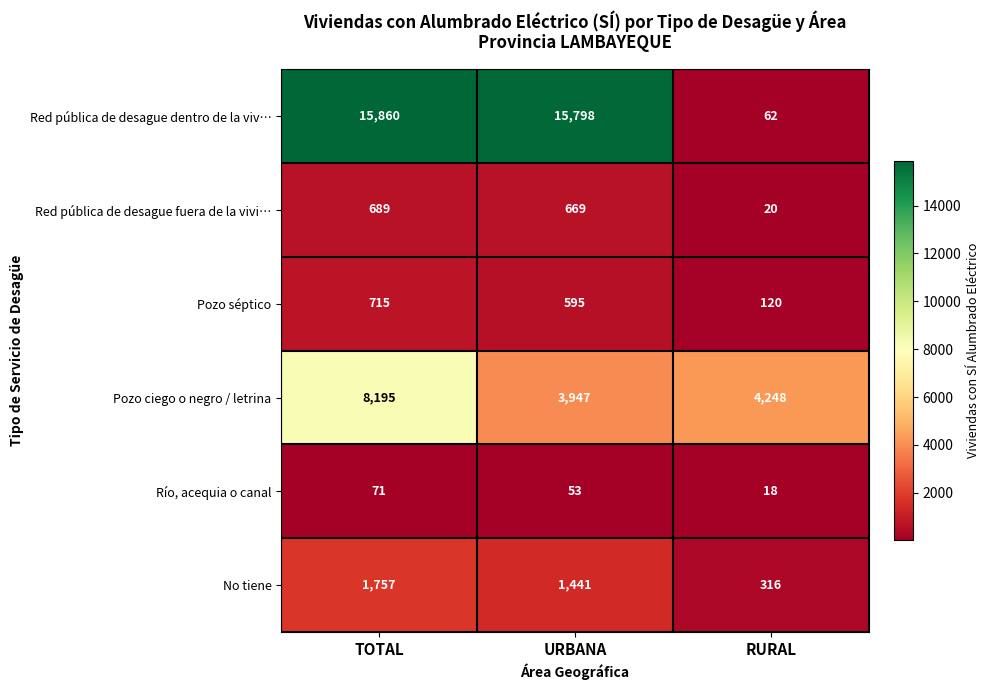

Read the Pozo ciego o negro / letrina value at RURAL, to the nearest 100.

4200